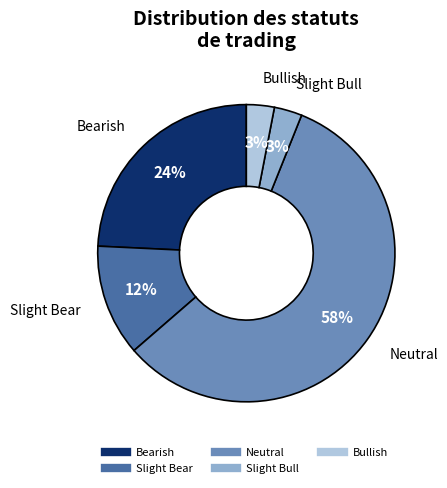

To the nearest percent, what is the average slice percentage?

20%